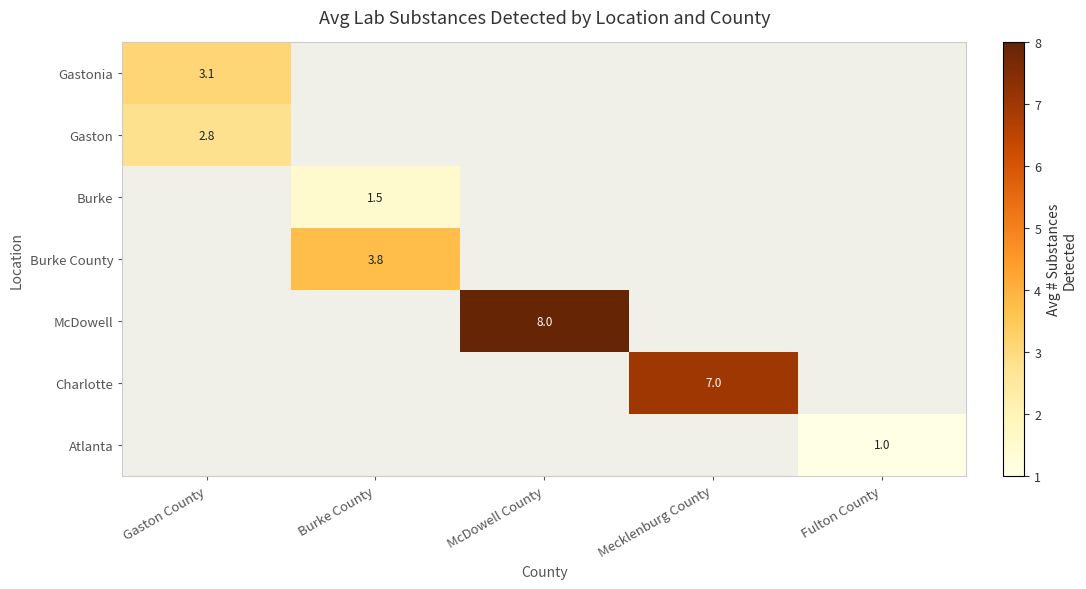

Count the number of data series in this chart.

7